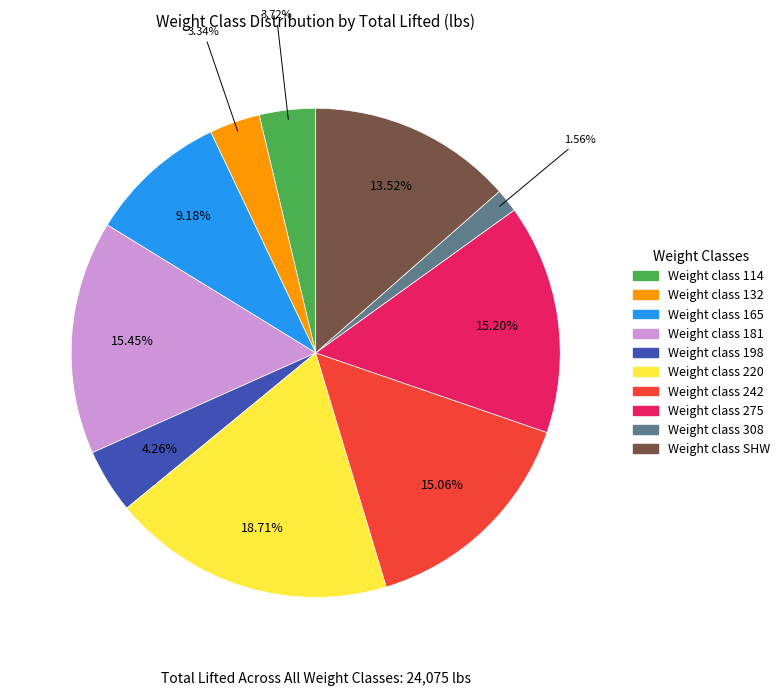

How many segments does this pie chart have?

10